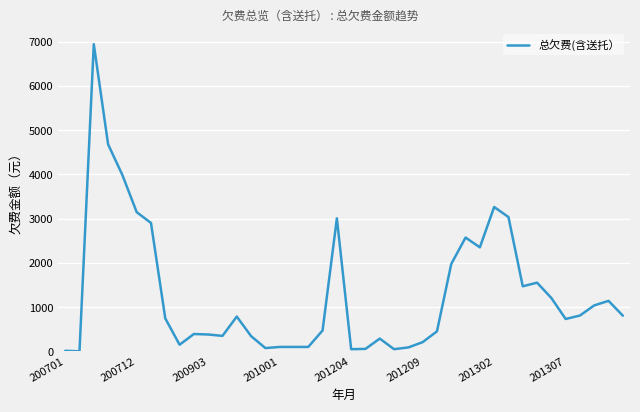

What is the difference between the maximum and minimum values?

6946.4